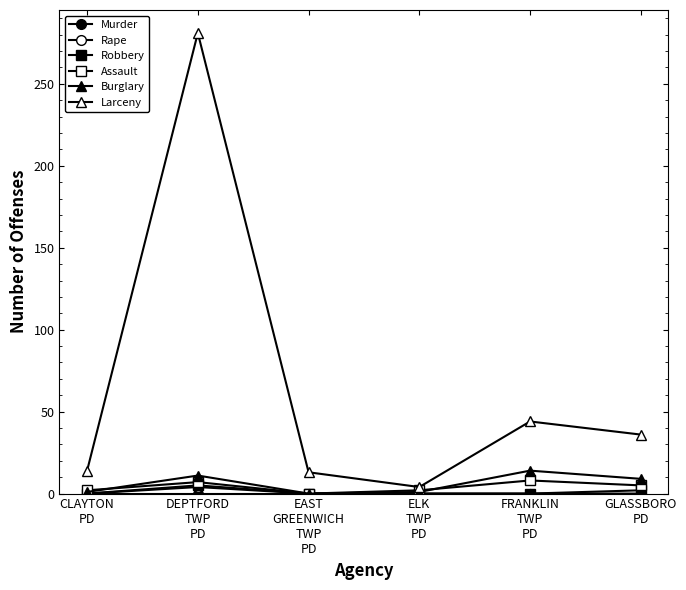

What is the difference between the maximum and minimum values in the Assault series?

8